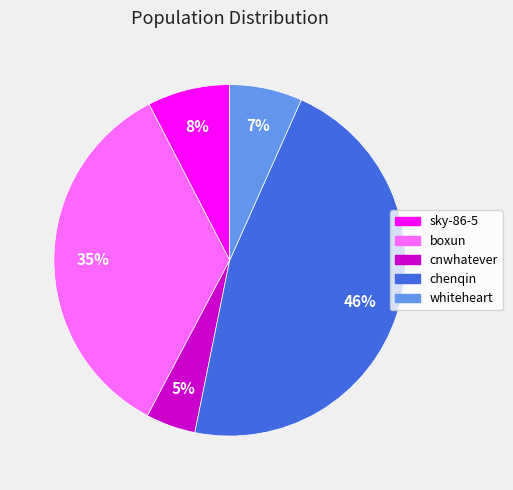

What percentage is the cnwhatever slice, to the nearest percent?

5%